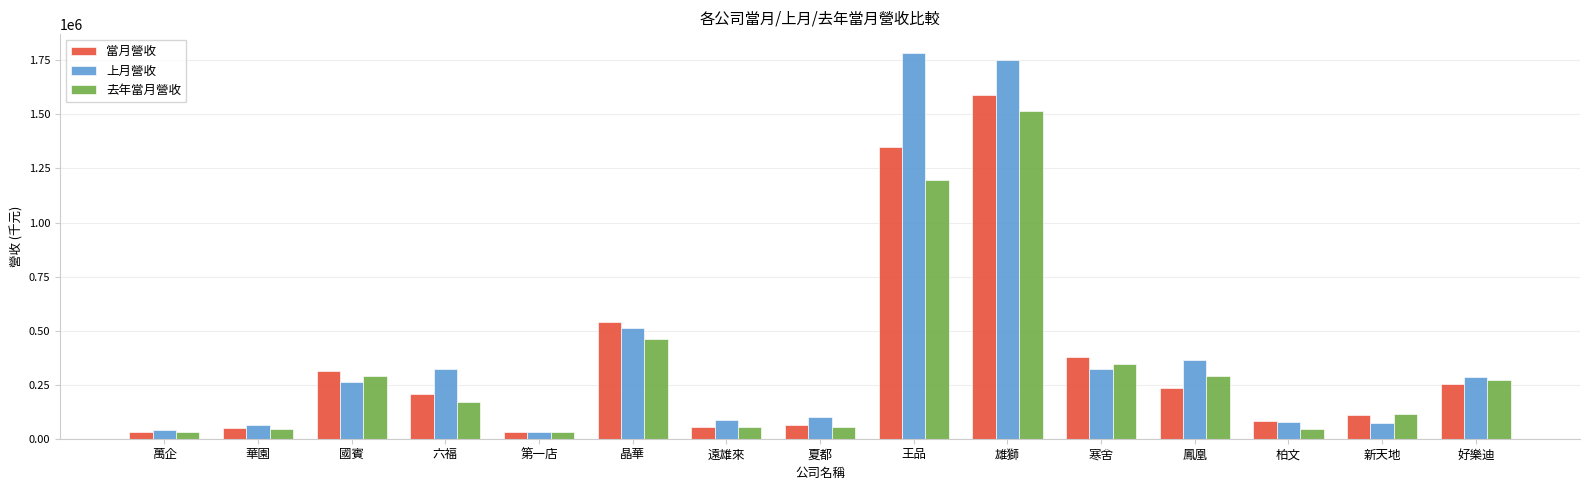

What are all the series names shown in the legend?

當月營收, 上月營收, 去年當月營收